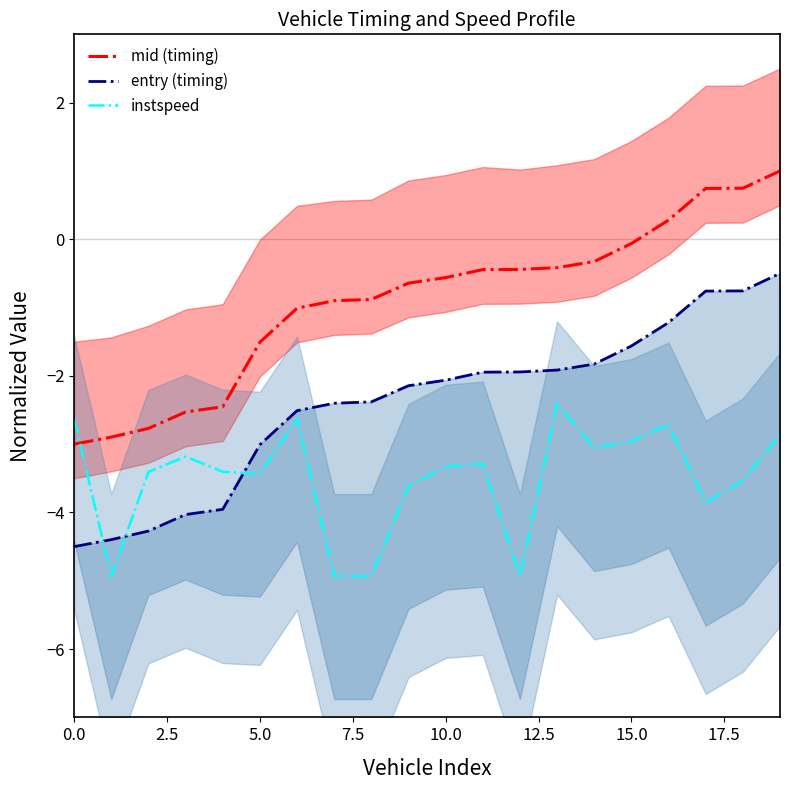

What is the label of the 9th point from the right?

11